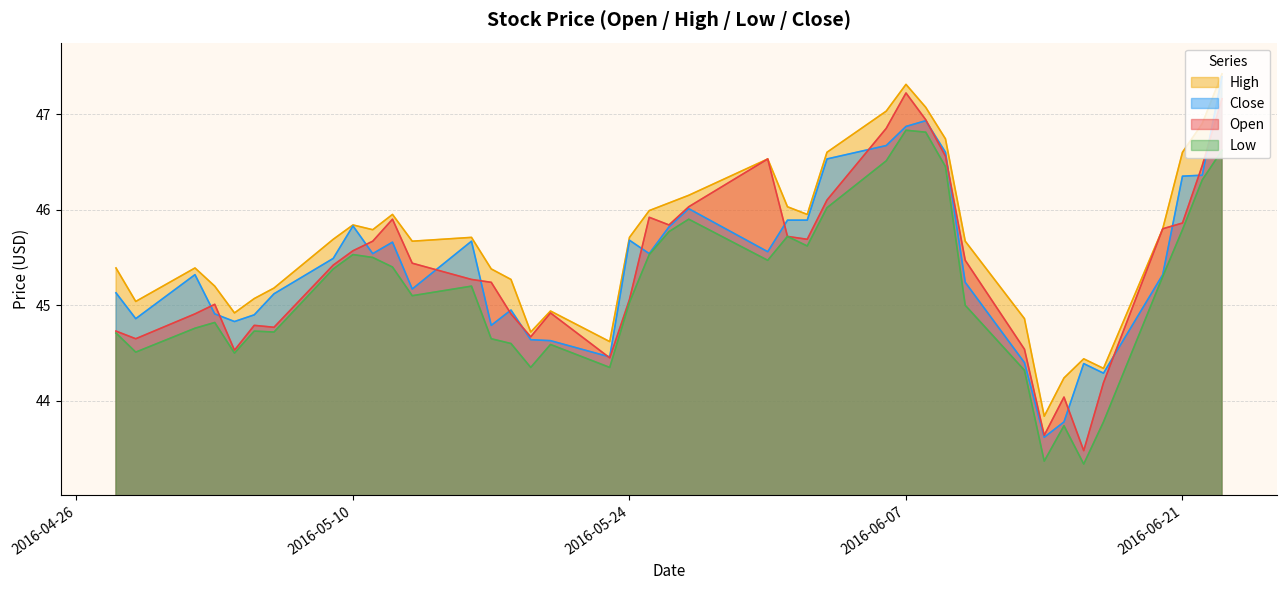

What is the total value across all series at 2016-05-23?

177.9